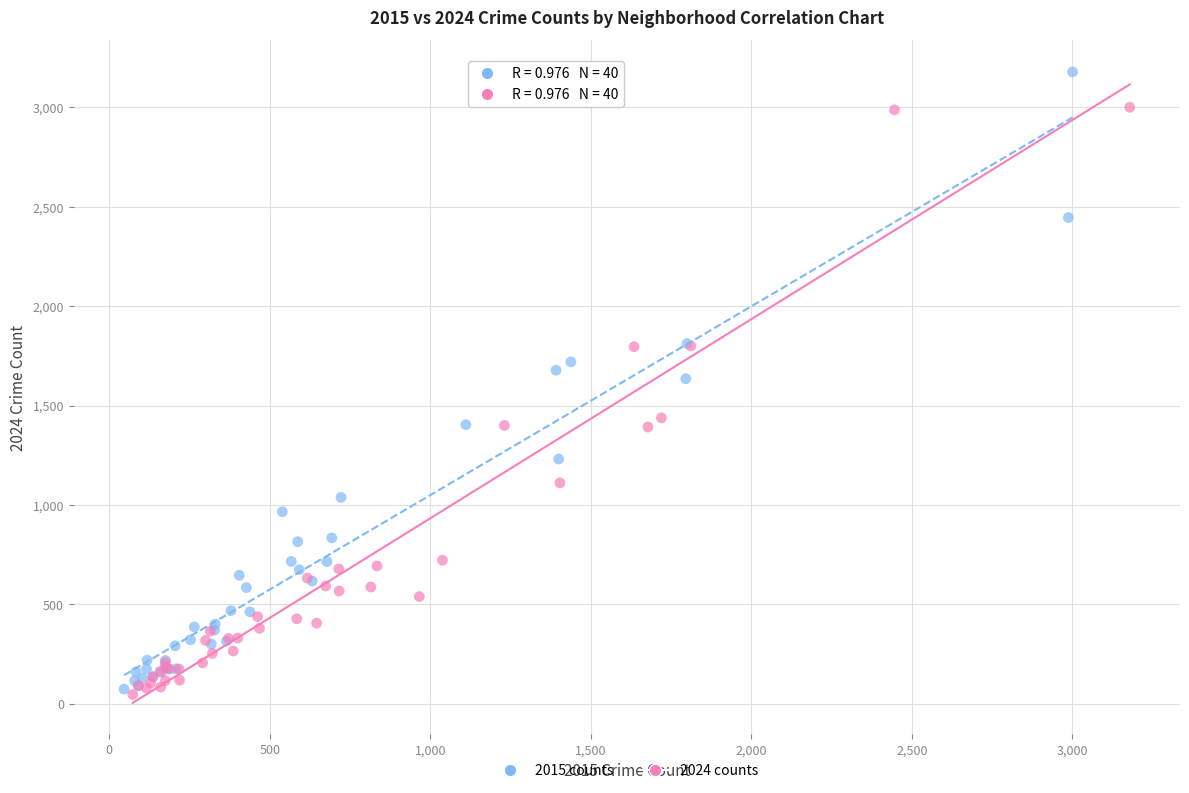

What are all the series names shown in the legend?

2015 counts, 2024 counts